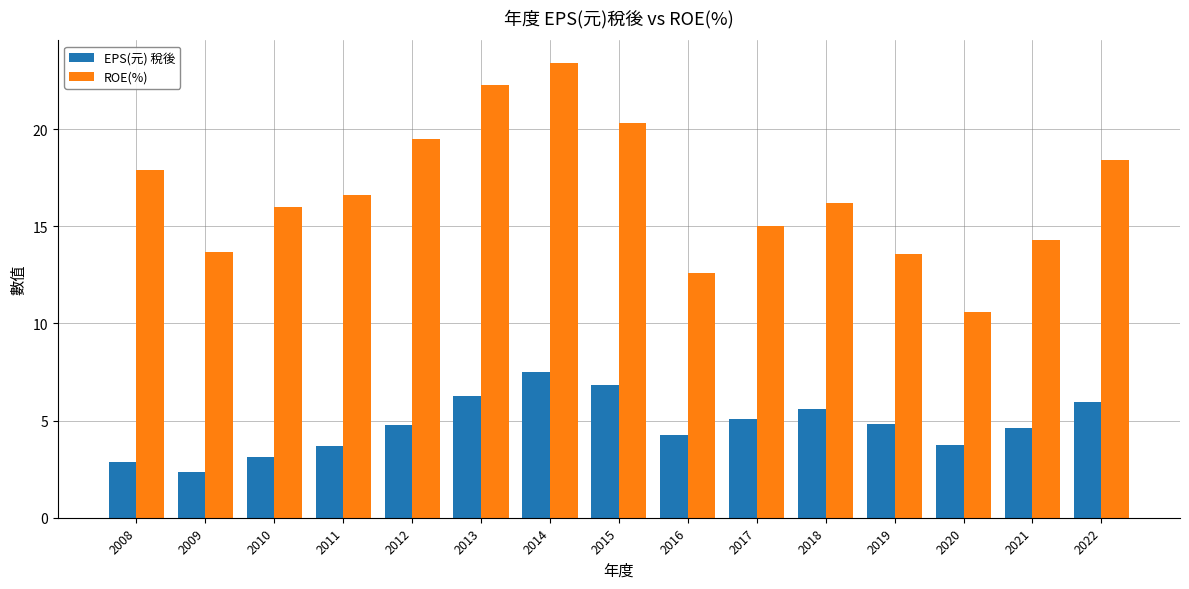

Does the chart contain stacked bars?

No